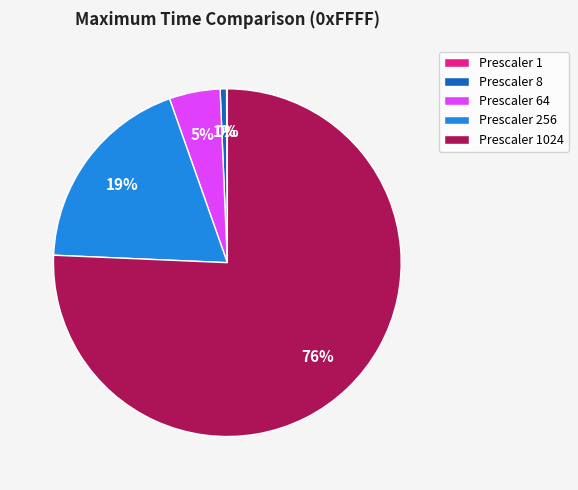

Does any single category account for the majority?

Yes